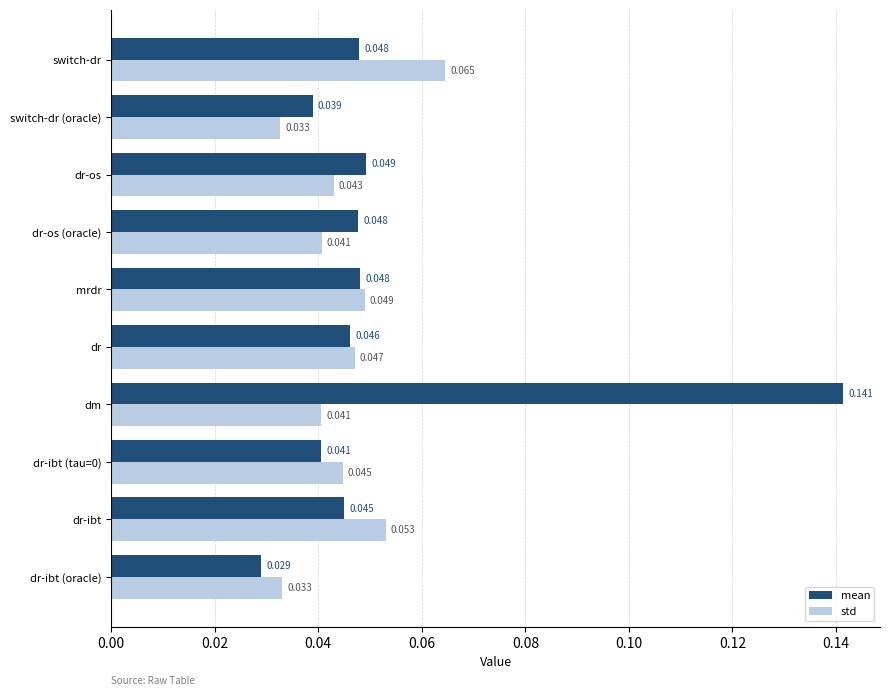

Which series has the largest total across all categories?

mean